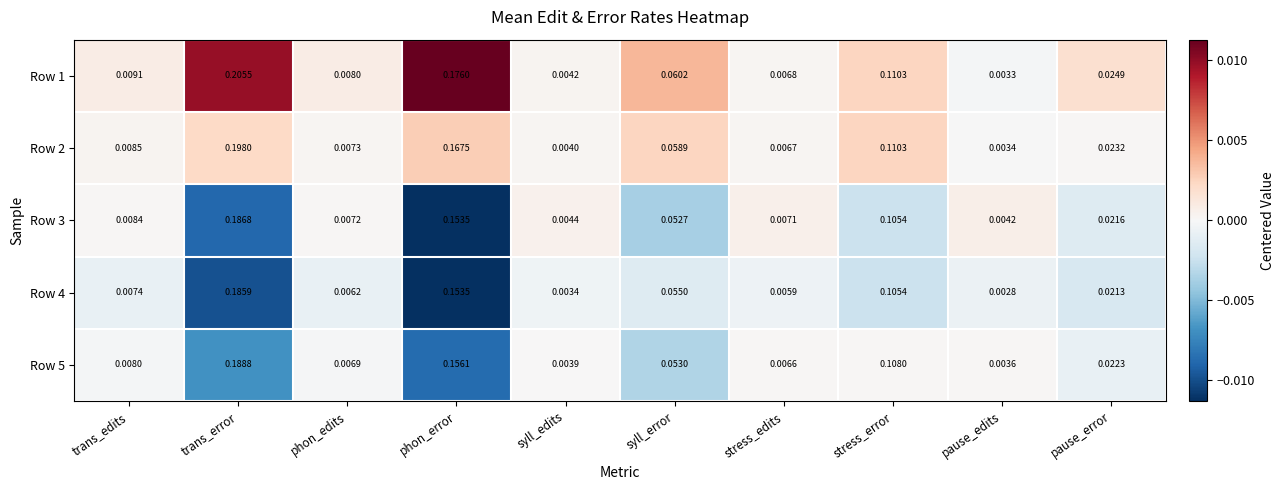

List the labels in order of Row 4 value, smallest first.

pause_edits, syll_edits, stress_edits, phon_edits, trans_edits, pause_error, syll_error, stress_error, phon_error, trans_error